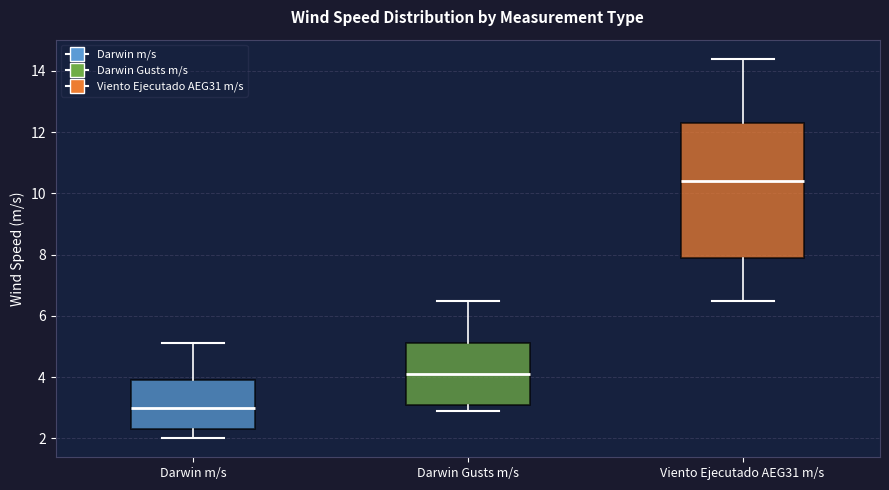

Which box has the lowest median line?

Darwin m/s